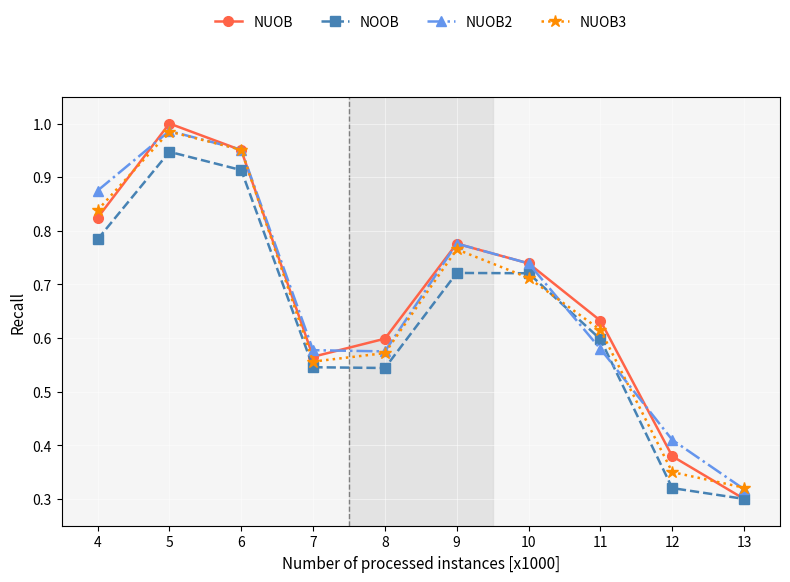

Does the chart display data point markers on the line(s)?

Yes